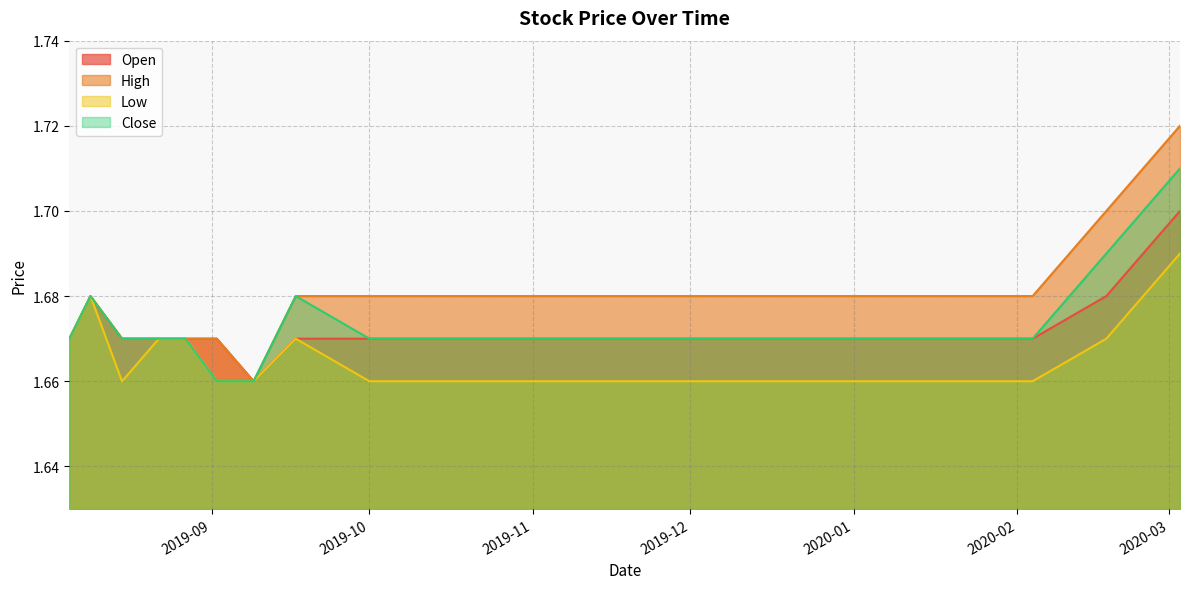

How many data points does each series have?

20